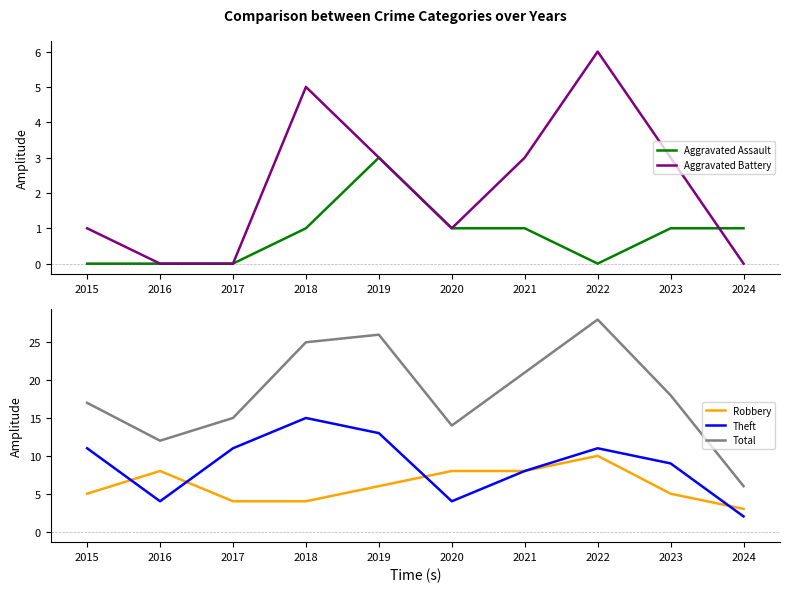

Is the value of Robbery at 2018 greater than the value of Theft at 2015?

No